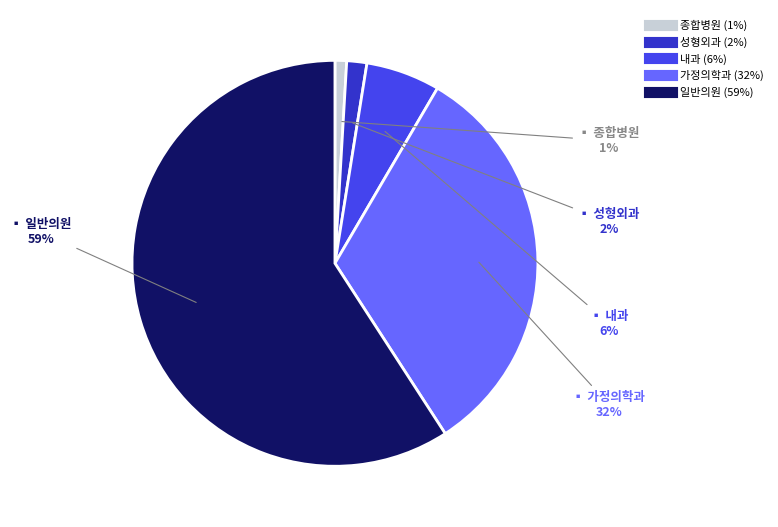

Is there any slice that represents more than half of the pie?

Yes